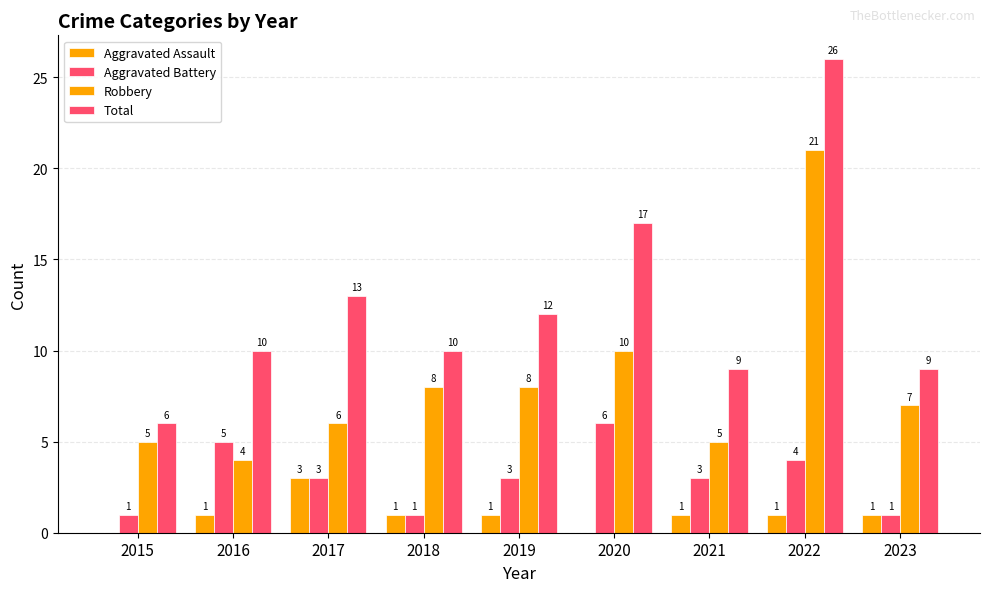

How many categories are shown in the chart?

9